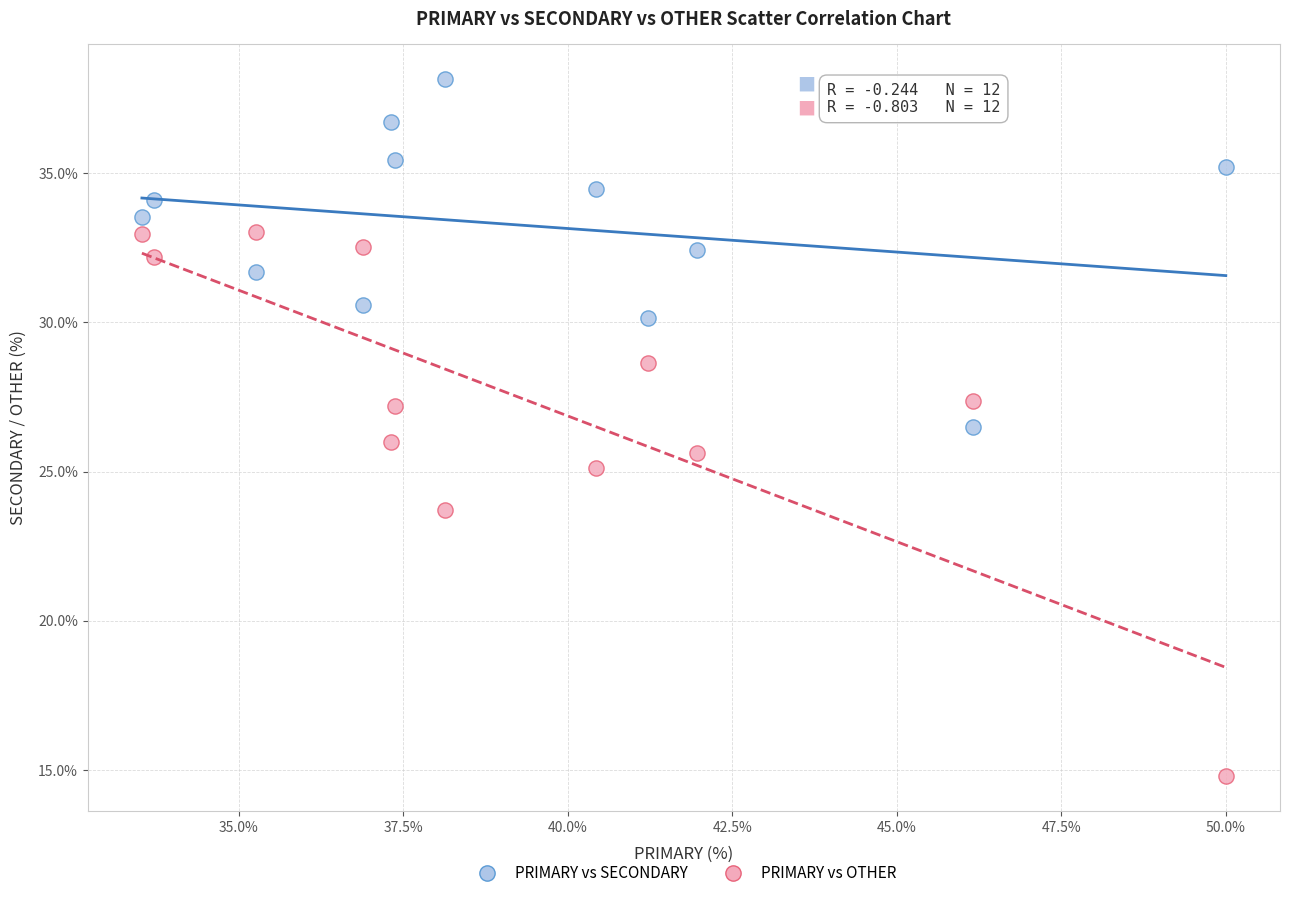

In the PRIMARY vs OTHER series, what Y value is closest to 23?

23.7